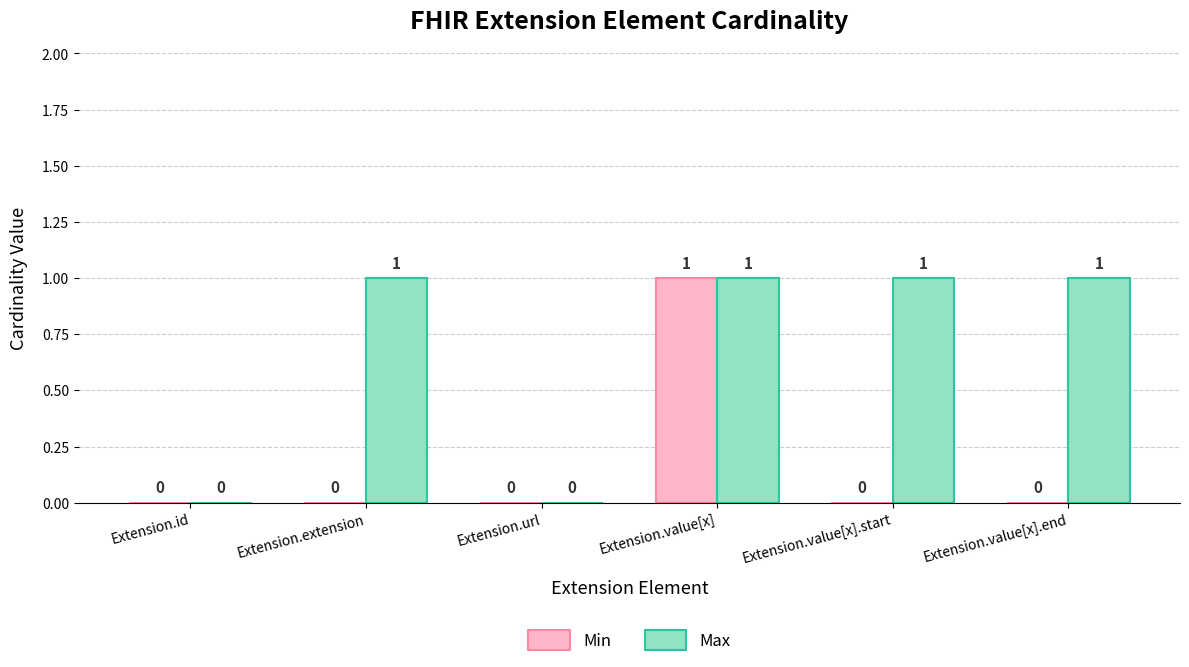

Does the chart contain stacked bars?

No